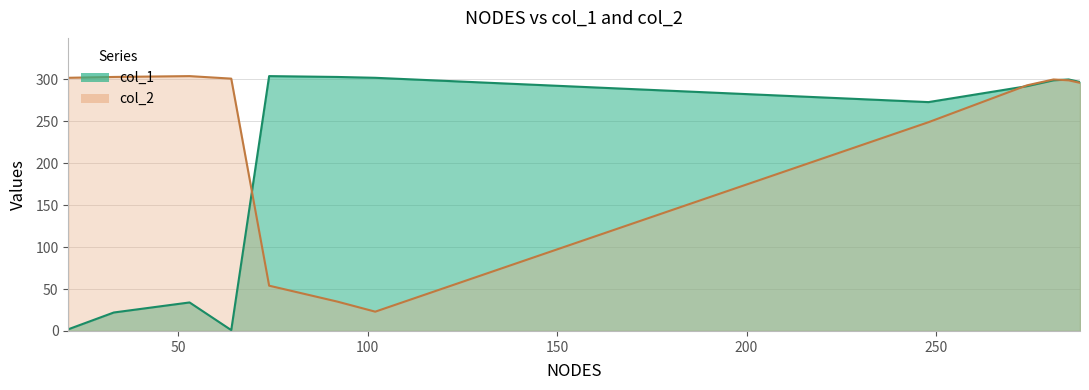

What is the value of the col_2 point at the 17th from the left?

299